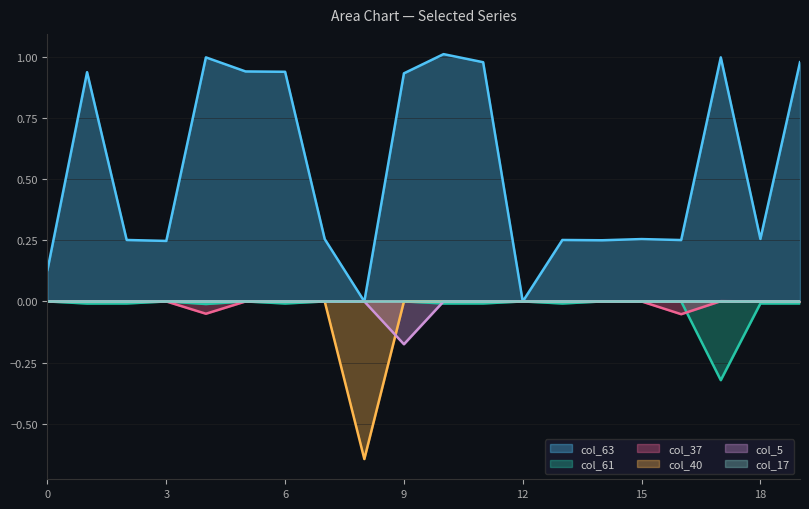

Does the chart display data point markers on the line(s)?

No